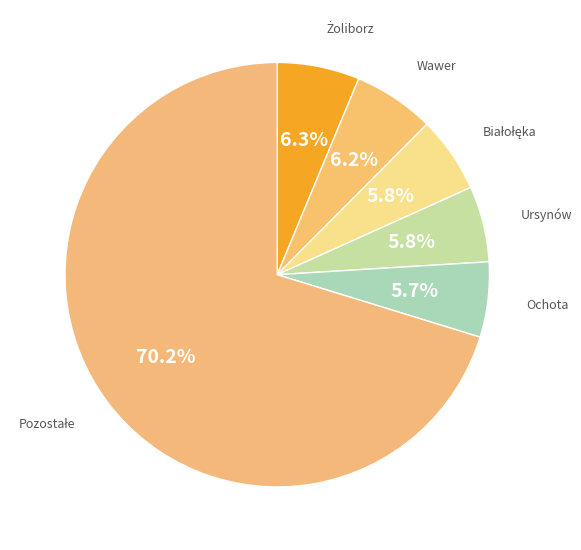

Count the number of slices in the pie.

6